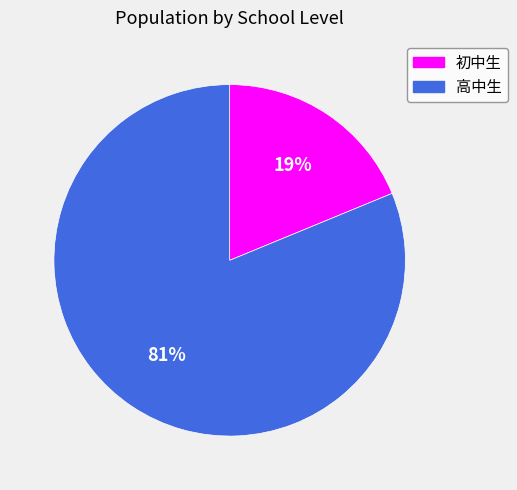

What is the smallest slice in the pie chart?

初中生